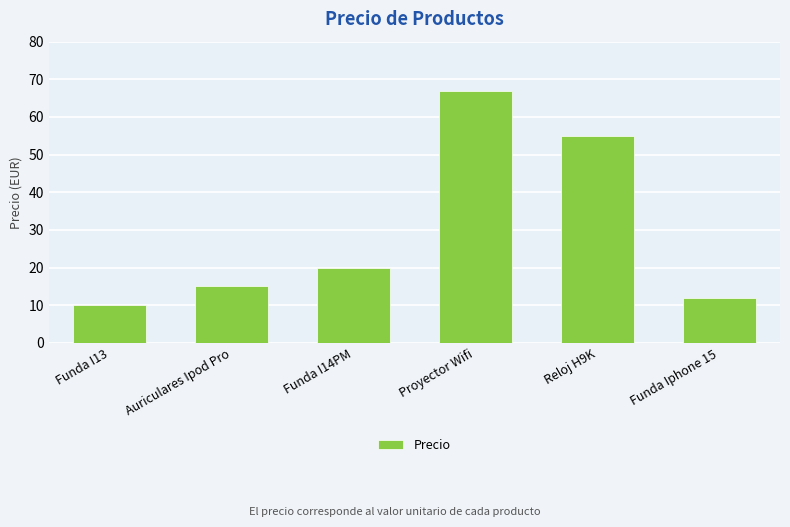

Does the chart contain stacked bars?

No